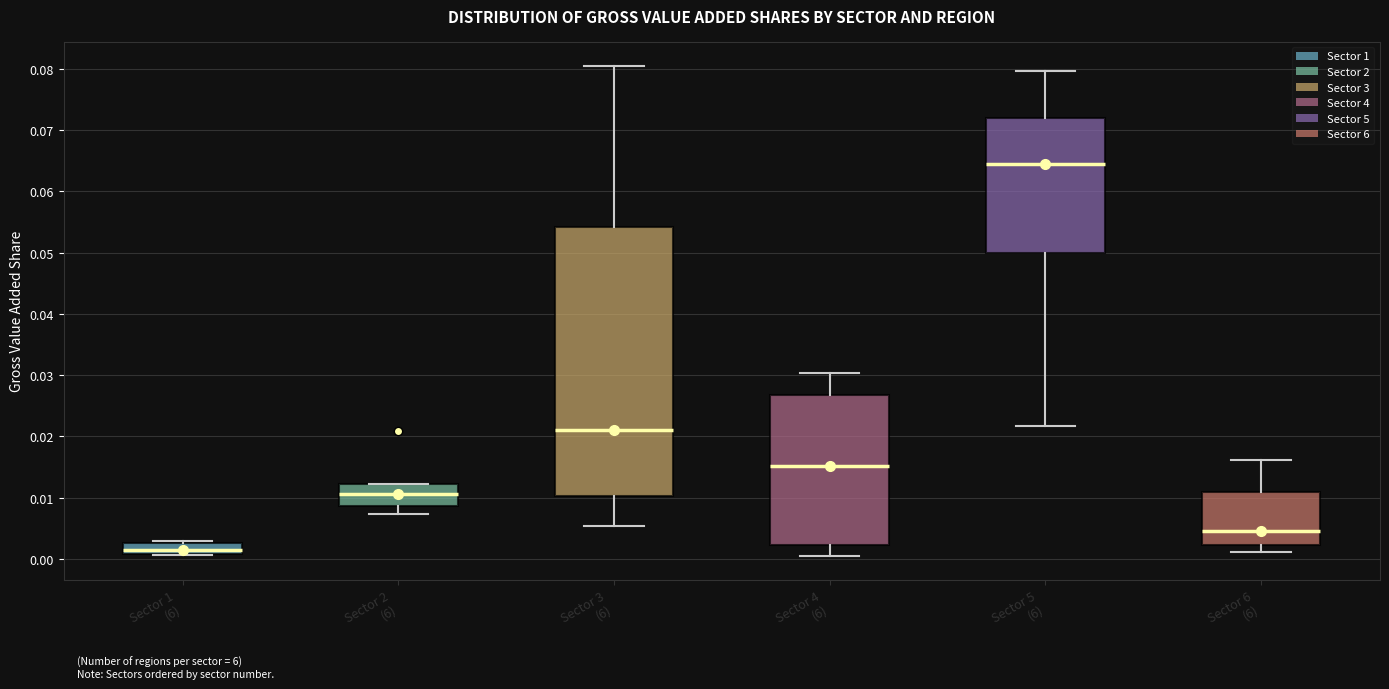

Reading left to right, read every box against the y-axis: the position of its median line, the range the box covers, and the ends of its whiskers. The values are not printed on the chart, so give them approximately, as read against the axis.

Sector 1 (6): median 0.001 (just above the box's lower edge), box 0.001 to 0.003, whiskers 0.001 to 0.003 (just above the box's upper edge)
Sector 2 (6): median 0.011, box 0.009 to 0.012, whiskers 0.007 to 0.012
Sector 3 (6): median 0.021, box 0.010 to 0.054, whiskers 0.005 to 0.080
Sector 4 (6): median 0.015, box 0.002 to 0.027, whiskers 0.001 to 0.030
Sector 5 (6): median 0.064, box 0.050 to 0.072, whiskers 0.022 to 0.080
Sector 6 (6): median 0.005, box 0.002 to 0.011, whiskers 0.001 to 0.016